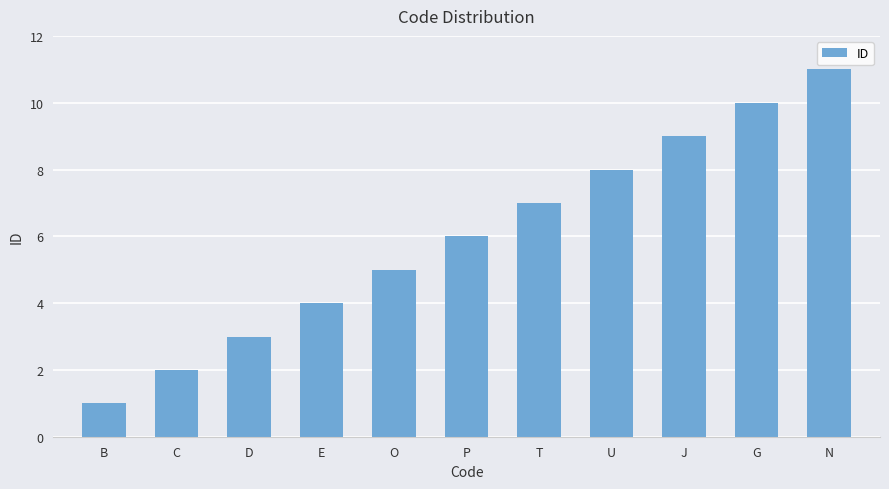

What is the average value?

6